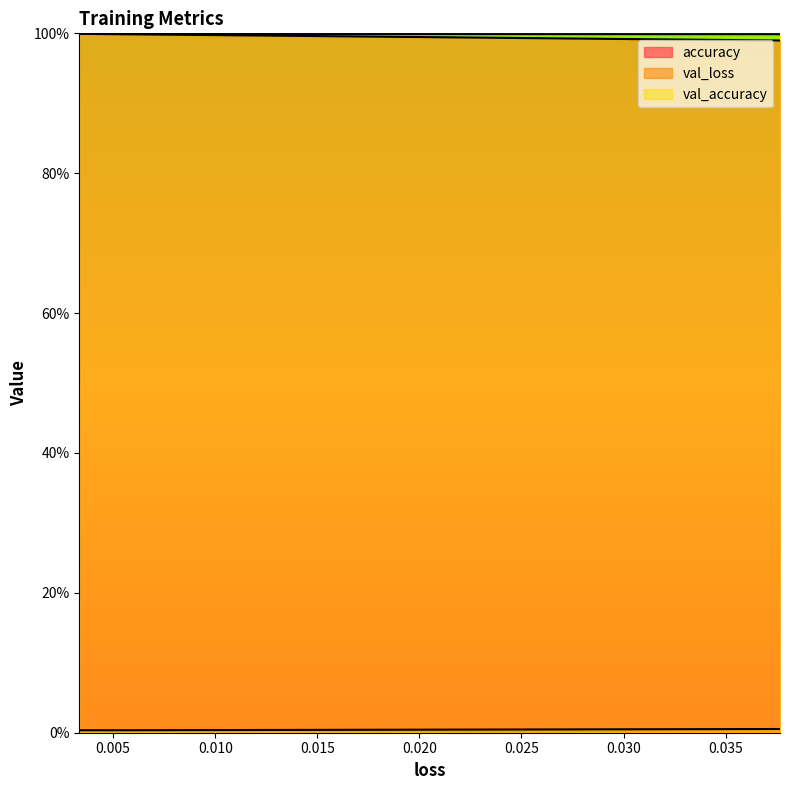

Which has a higher value, 0.005338628310710192 or 0.0033422813285142183?

0.0033422813285142183